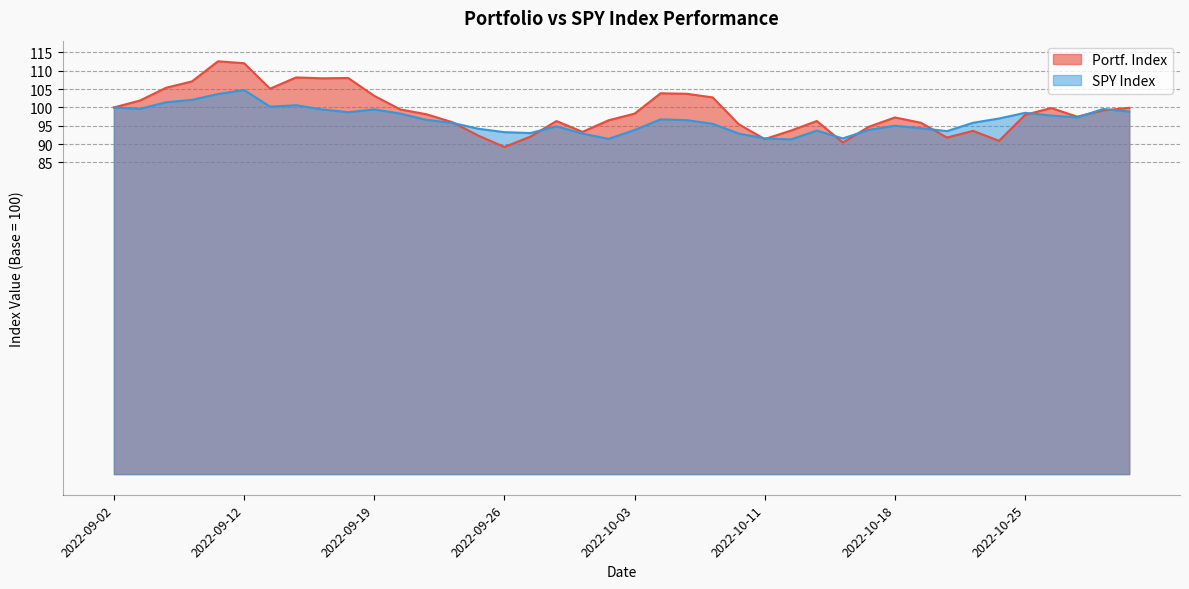

At which category does the chart reach its minimum across all series?

2022-09-26